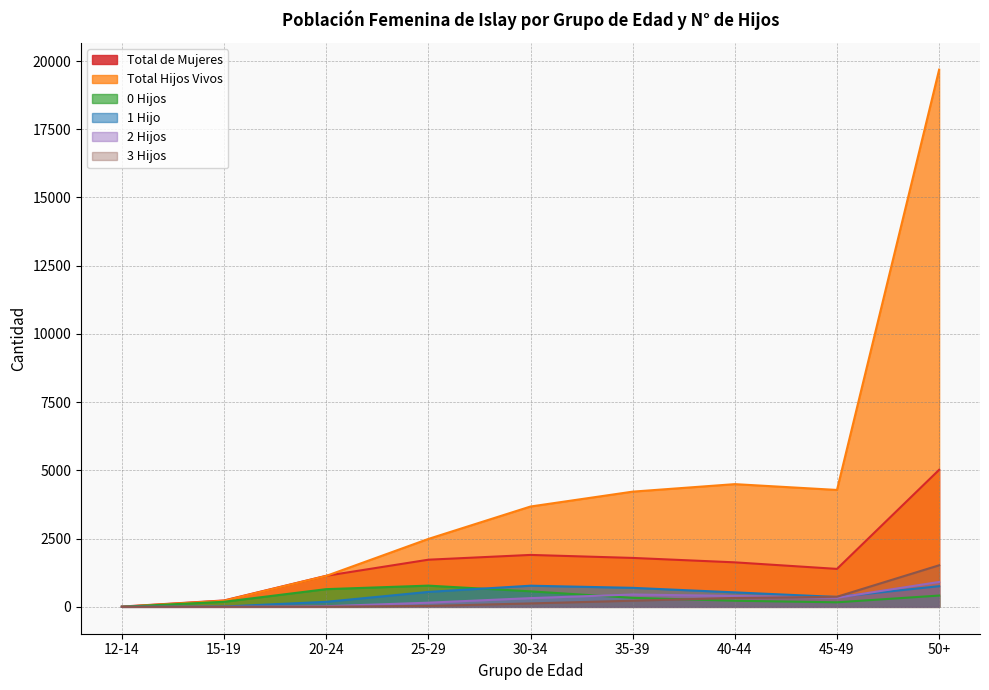

At which label does Total Hijos Vivos reach its minimum?

12-14